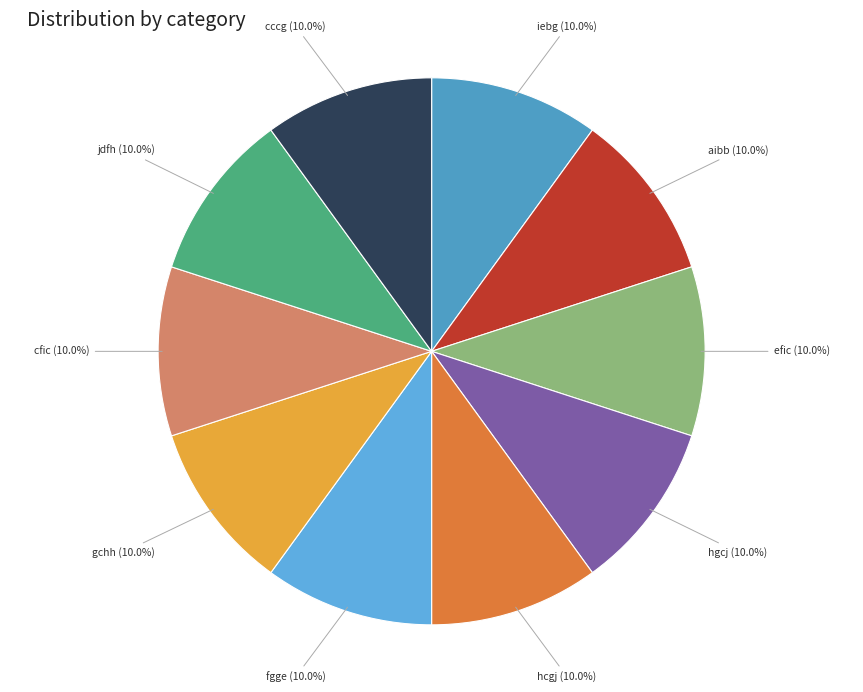

How many slices are in this pie chart?

10